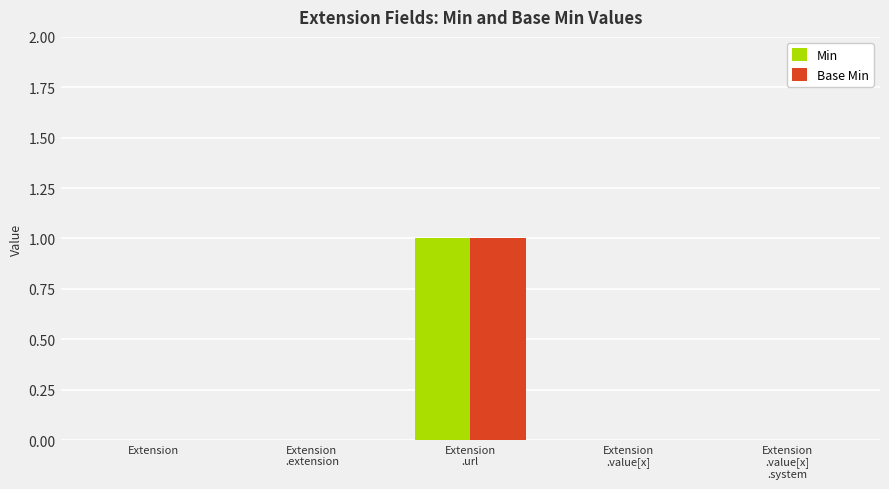

Reading right to left, transcribe all the data shown in this chart.

Min: 0	0	1	0	0
Base Min: 0	0	1	0	0